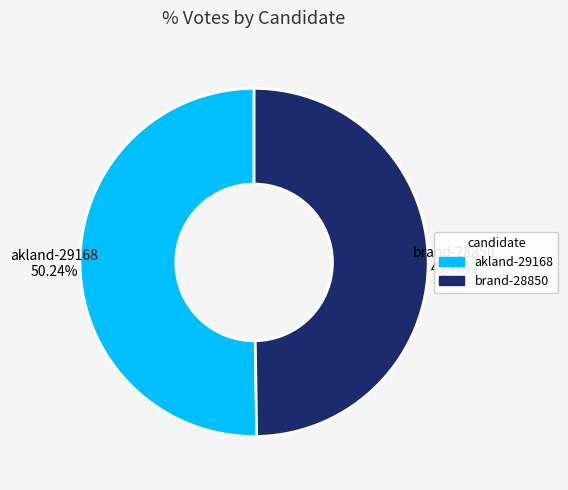

What is the ratio of the value at akland-29168 to the value at brand-28850?

1.0